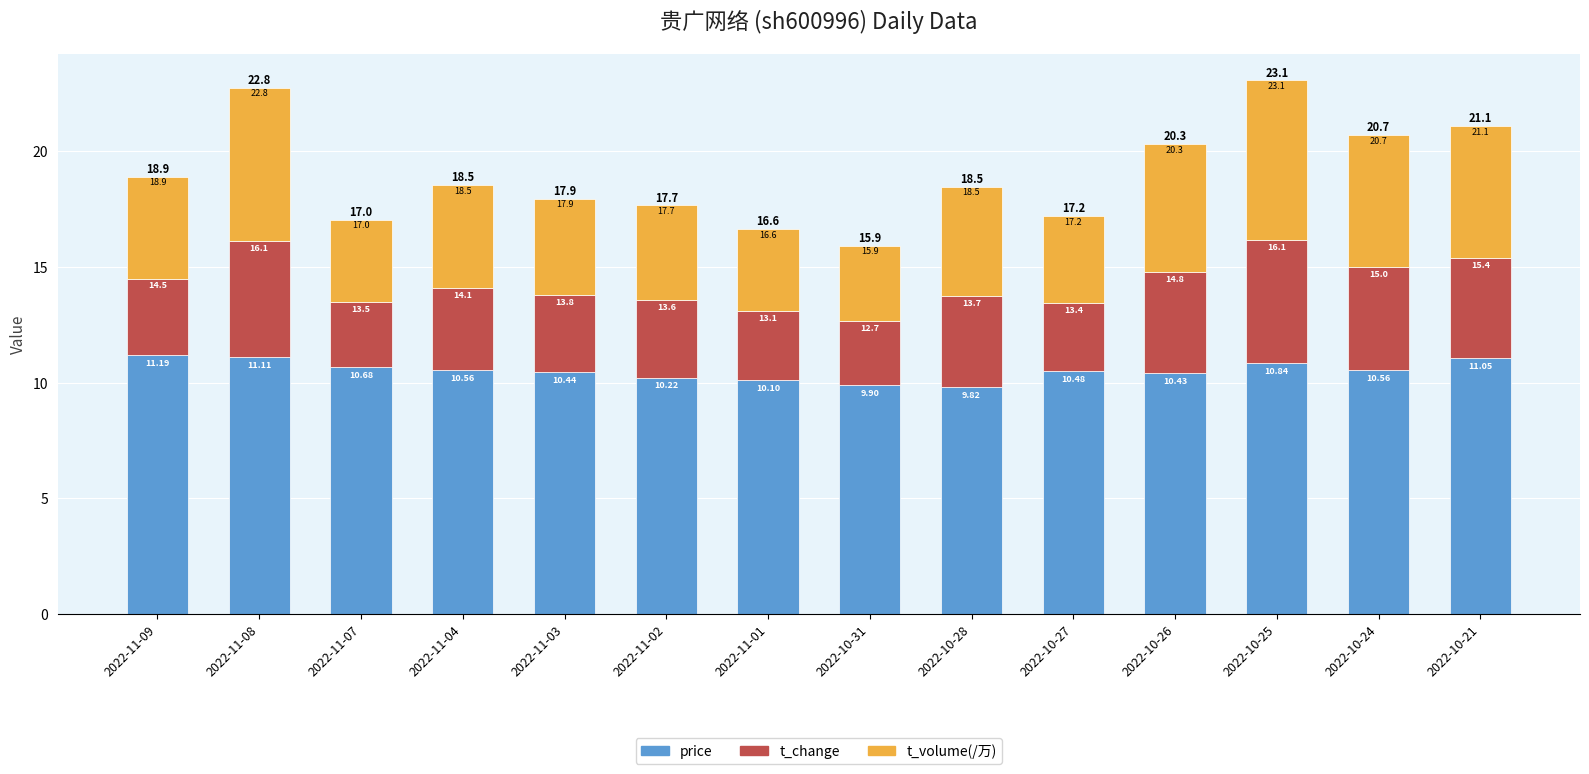

What are all the series names shown in the legend?

price, t_change, t_volume(/万)